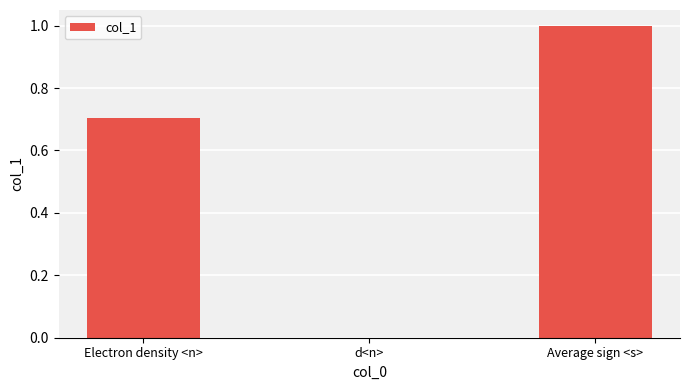

What is the maximum value shown in the chart?

1.0